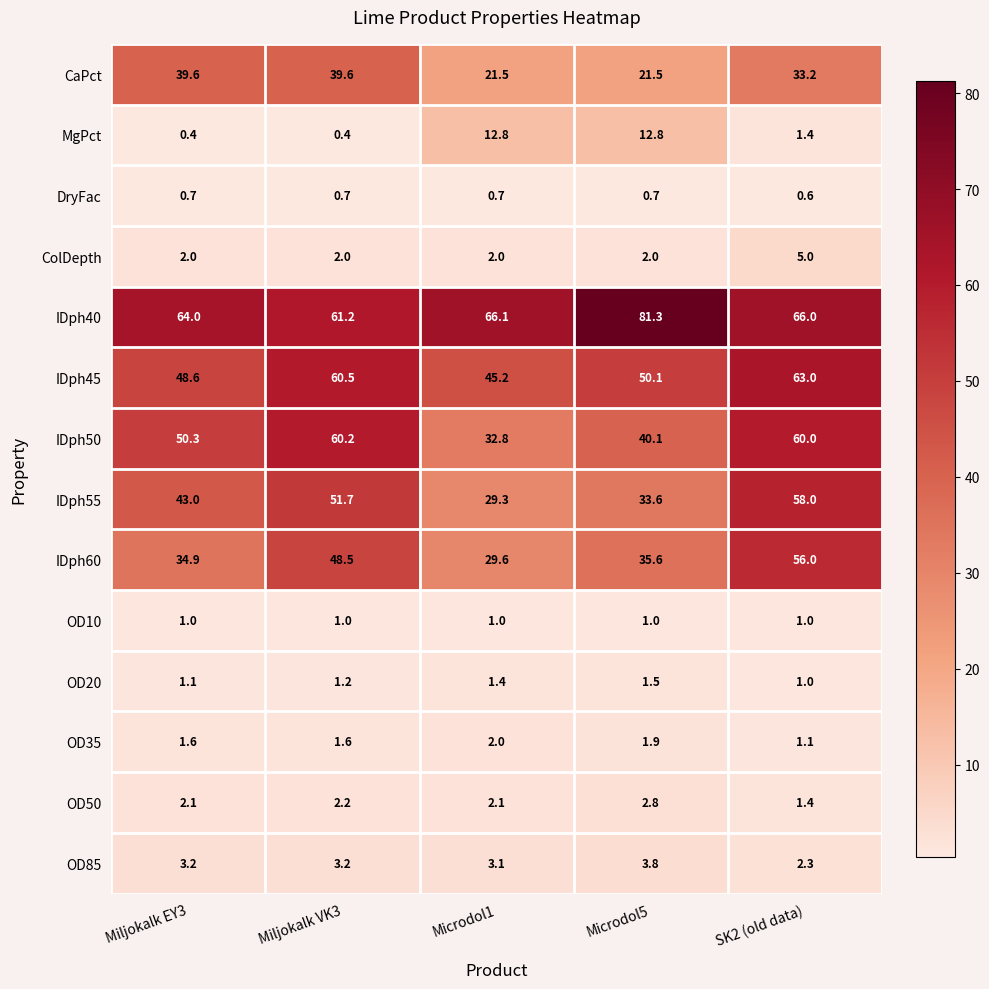

At which category is the sum across all series the highest?

SK2 (old data)